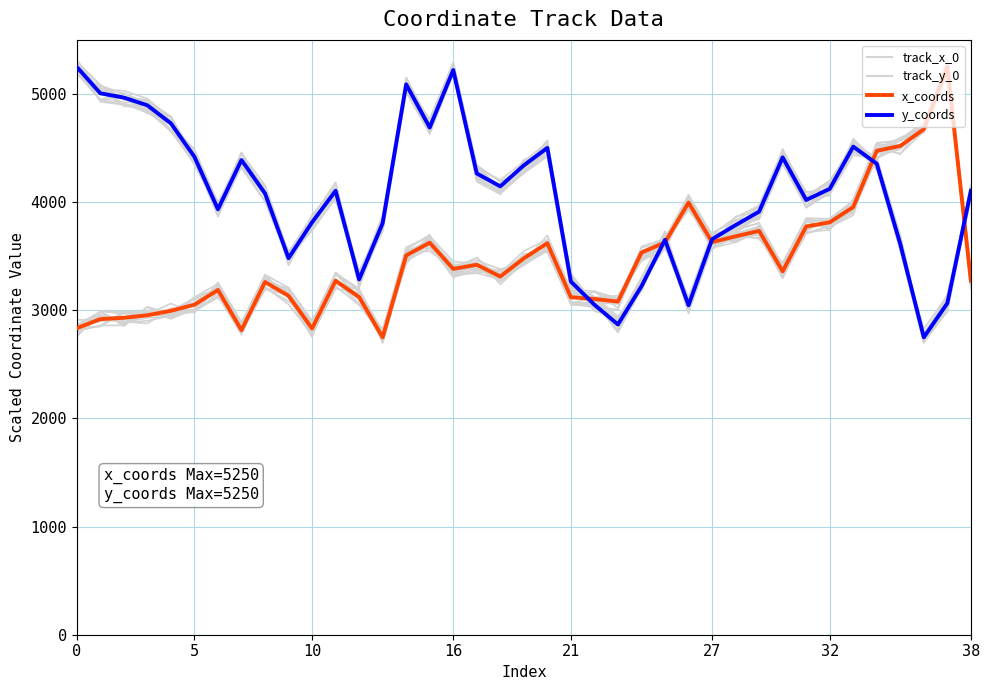

What is the value of the x_coords point at the 6th from the left?

3051.0